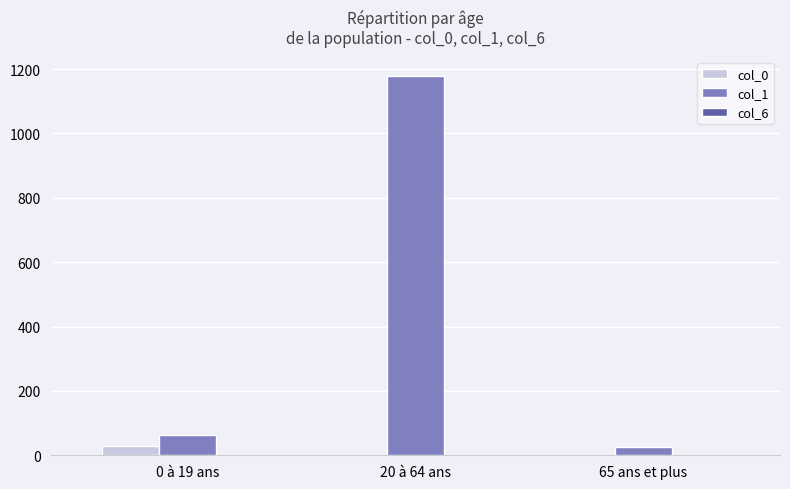

Which series has the largest total across all categories?

col_1